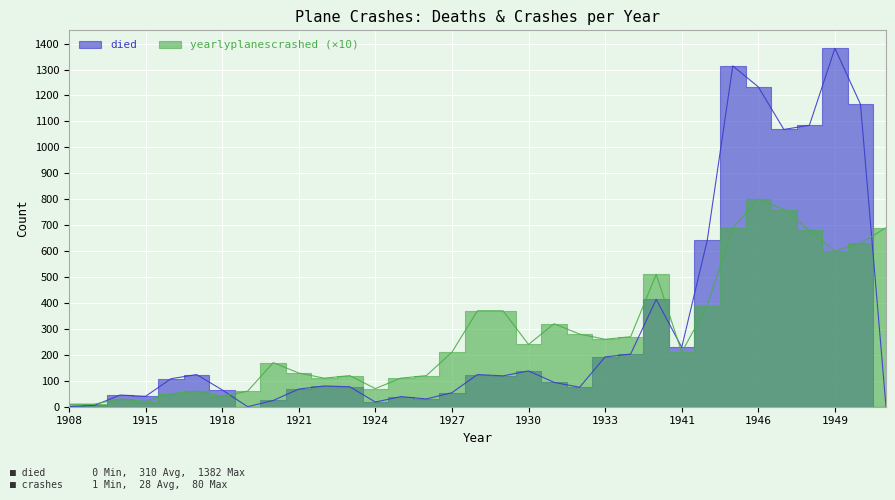

Rank the series at 1945 from lowest to highest value.

yearlyplanescrashed, died